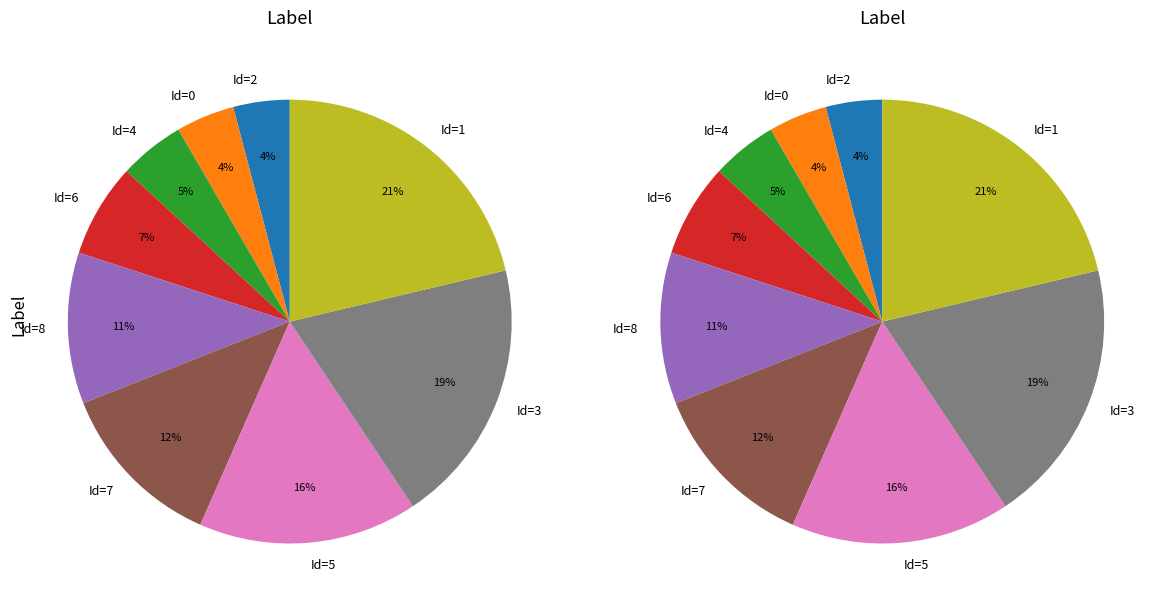

Which has a higher value, Id=2 or Id=1?

Id=1